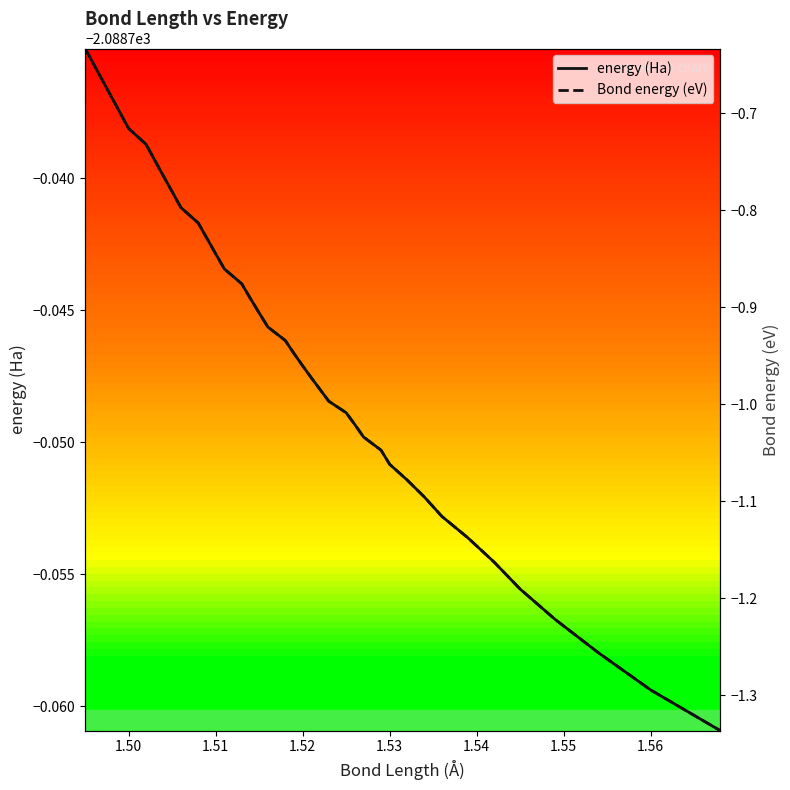

True or false: energy (Ha) has more than 1 interior local peaks.

False